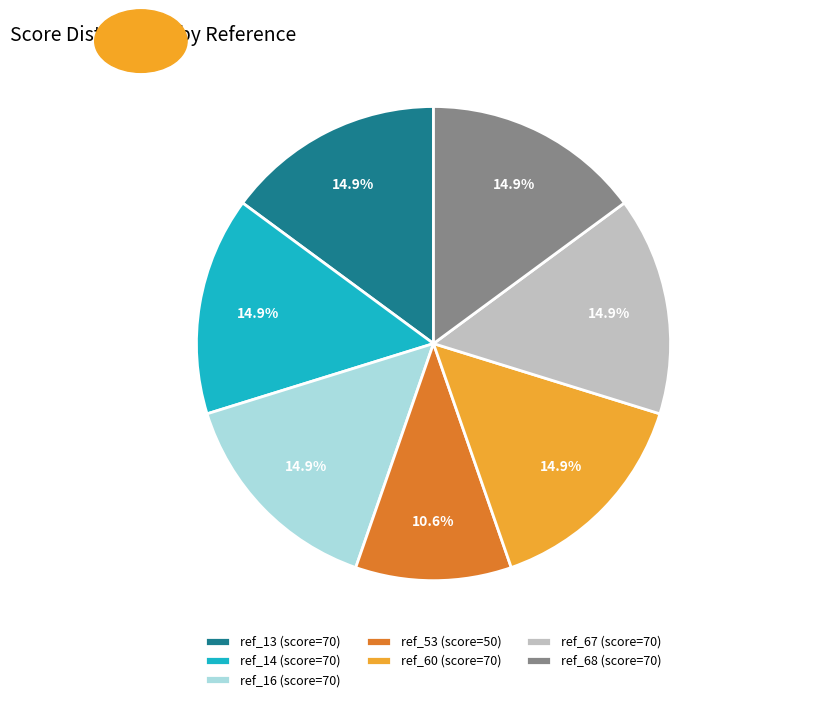

Count the number of slices in the pie.

7